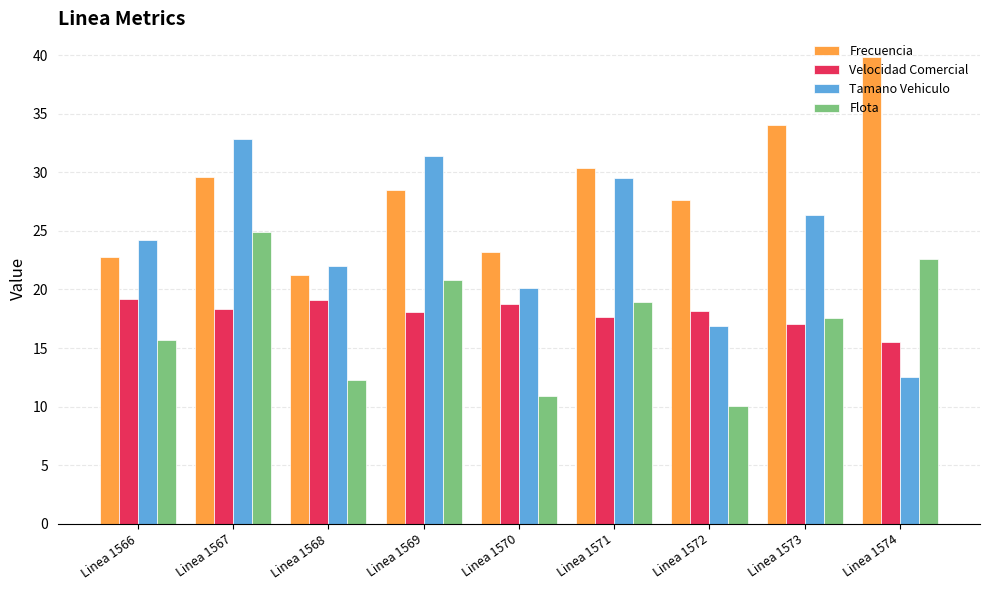

Which series has the largest total across all categories?

Frecuencia